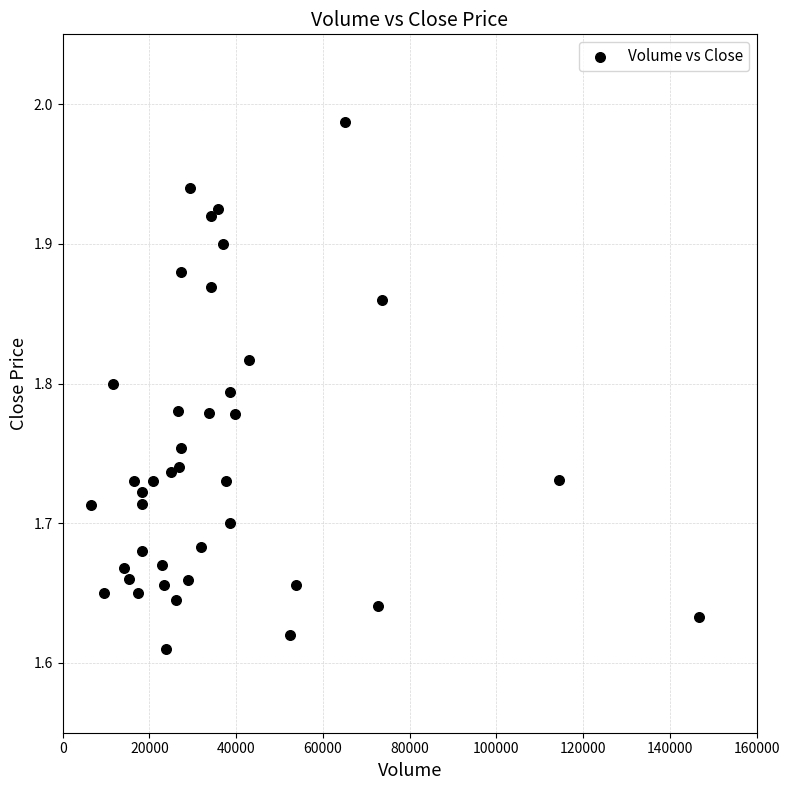

What is the range of X values (max minus min)?

140300.0